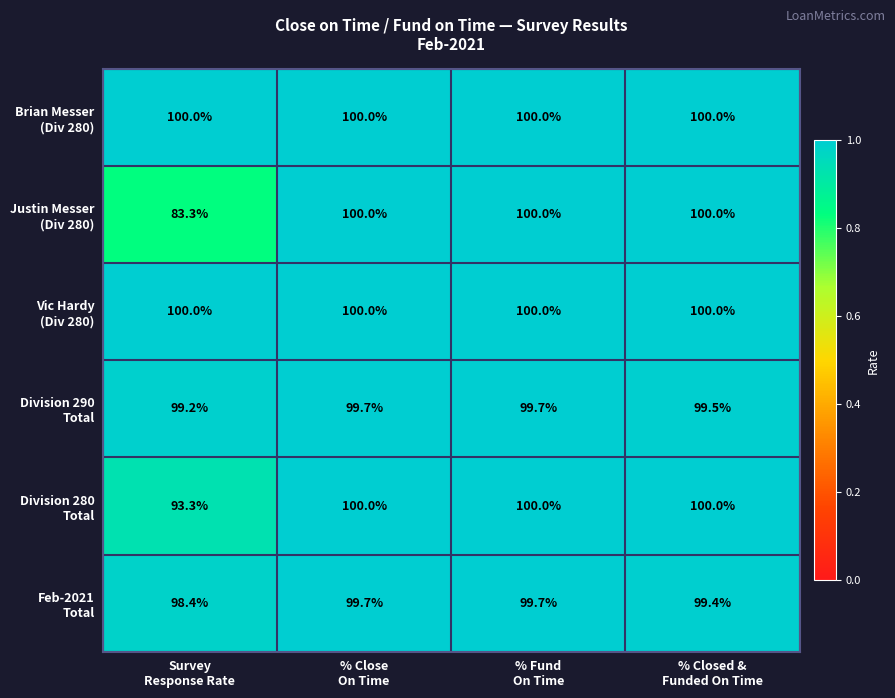

At how many categories does at least one series exceed 97?

4